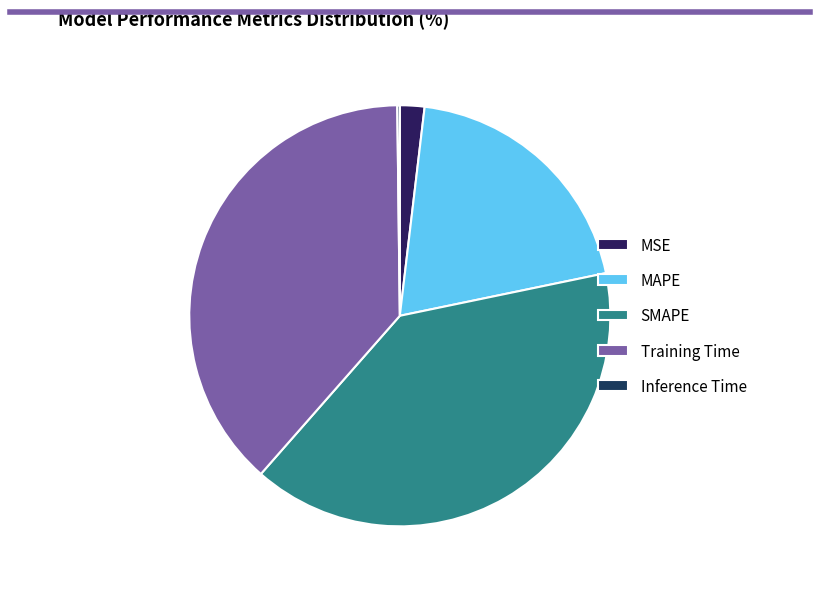

Rank the categories by value from lowest to highest.

Inference Time, MSE, MAPE, Training Time, SMAPE